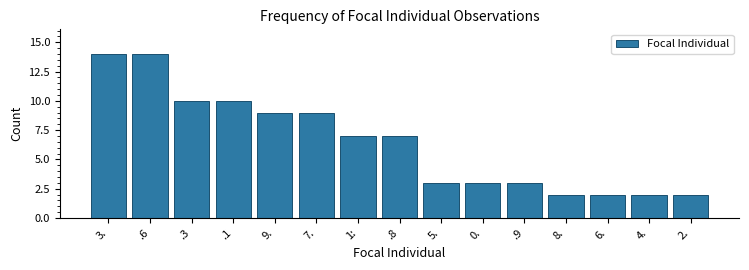

Reading left to right, extract all data points from this chart.

14	14	10	10	9	9	7	7	3	3	3	2	2	2	2